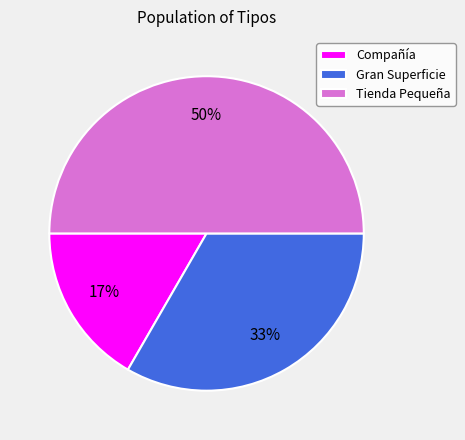

Do Tienda Pequeña and Gran Superficie together represent more than half of the pie?

Yes